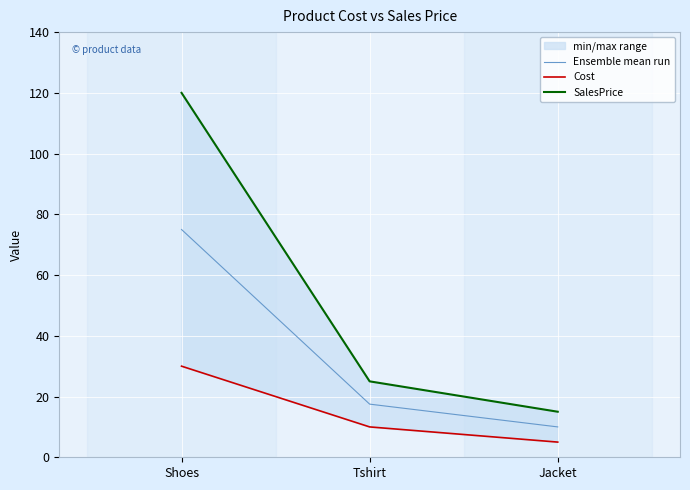

How many lines are shown in the chart?

3